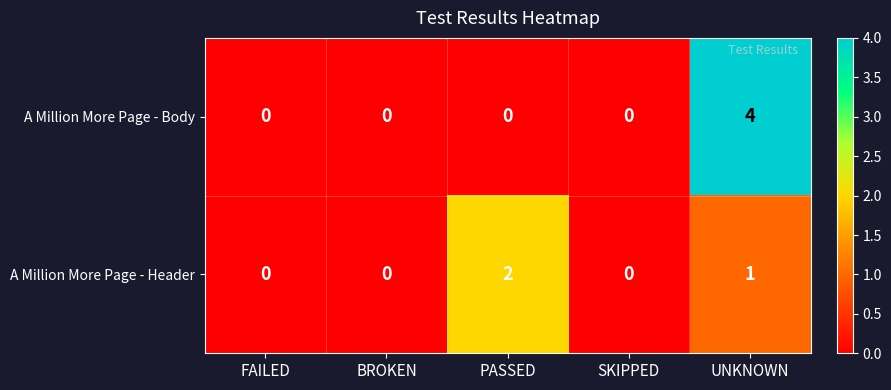

Reading left to right, list all the values displayed in this chart.

A Million More Page - Body: 0	0	0	0	4
A Million More Page - Header: 0	0	2	0	1